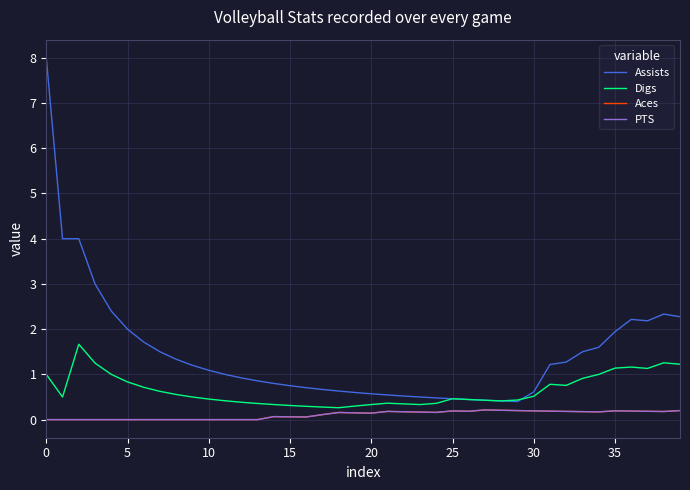

Reading left to right, extract all data points from this chart.

Assists: 8.0	4.0	4.0	3.0	2.4	2.0	1.7	1.5	1.3	1.2	1.1	1.0	0.9	0.9	0.8	0.8	0.7	0.7	0.6	0.6	0.6	0.5	0.5	0.5	0.5	0.5	0.4	0.4	0.4	0.4	0.6	1.2	1.3	1.5	1.6	1.9	2.2	2.2	2.3	2.3
Digs: 1.0	0.5	1.7	1.2	1.0	0.8	0.7	0.6	0.6	0.5	0.5	0.4	0.4	0.4	0.3	0.3	0.3	0.3	0.3	0.3	0.3	0.4	0.3	0.3	0.4	0.5	0.4	0.4	0.4	0.4	0.5	0.8	0.8	0.9	1.0	1.1	1.2	1.1	1.3	1.2
Aces: 0.0	0.0	0.0	0.0	0.0	0.0	0.0	0.0	0.0	0.0	0.0	0.0	0.0	0.0	0.1	0.1	0.1	0.1	0.2	0.1	0.1	0.2	0.2	0.2	0.2	0.2	0.2	0.2	0.2	0.2	0.2	0.2	0.2	0.2	0.2	0.2	0.2	0.2	0.2	0.2
PTS: 0.0	0.0	0.0	0.0	0.0	0.0	0.0	0.0	0.0	0.0	0.0	0.0	0.0	0.0	0.1	0.1	0.1	0.1	0.2	0.1	0.1	0.2	0.2	0.2	0.2	0.2	0.2	0.2	0.2	0.2	0.2	0.2	0.2	0.2	0.2	0.2	0.2	0.2	0.2	0.2